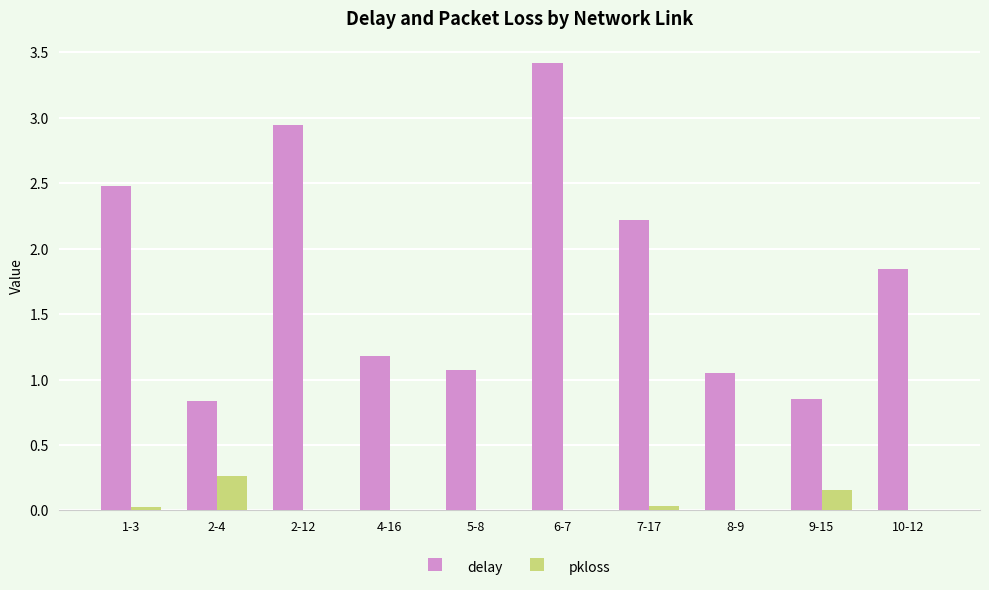

What is the sum of all delay values?

17.9